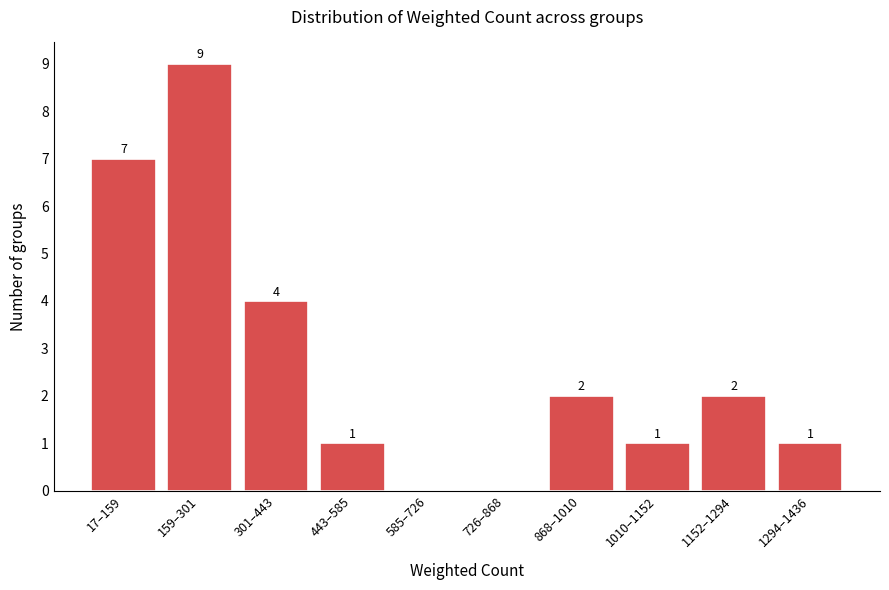

Reading left to right, list all the values displayed in this chart.

17–159=7	159–301=9	301–443=4	443–585=1	585–726=0	726–868=0	868–1010=2	1010–1152=1	1152–1294=2	1294–1436=1